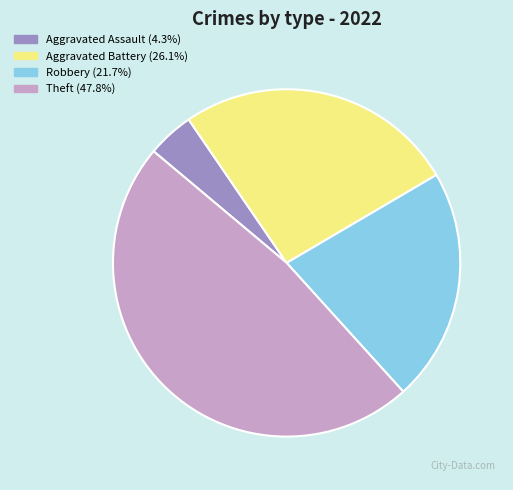

Do Robbery and Theft together represent more than half of the pie?

Yes